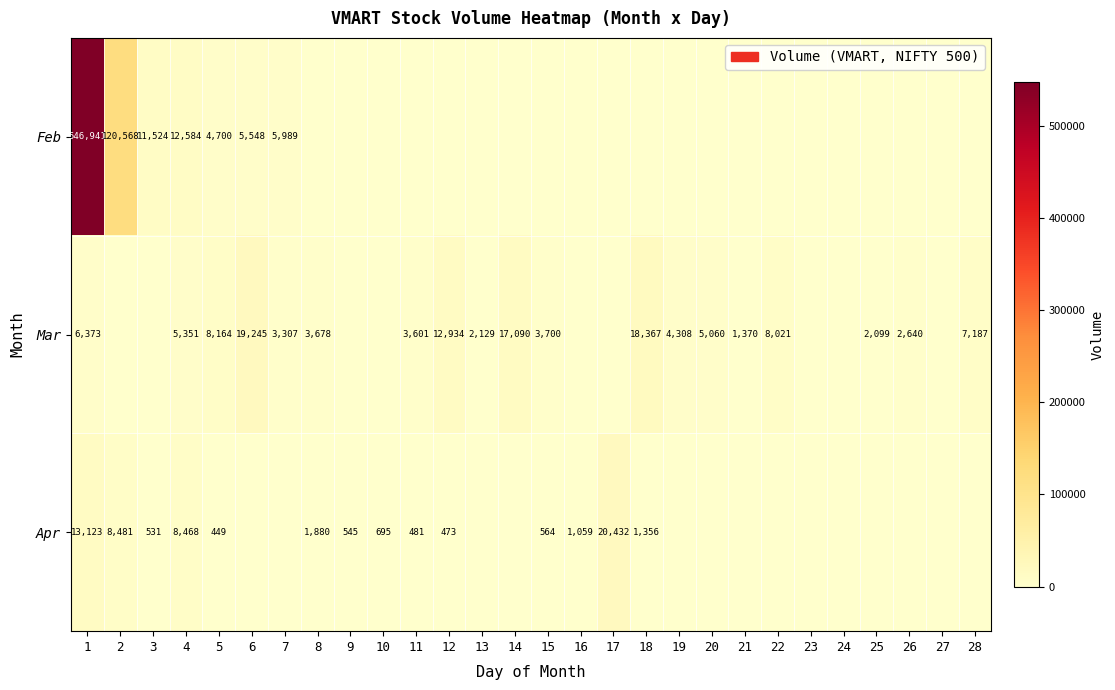

The Mar series shows 31249 at 18. True or false?

False